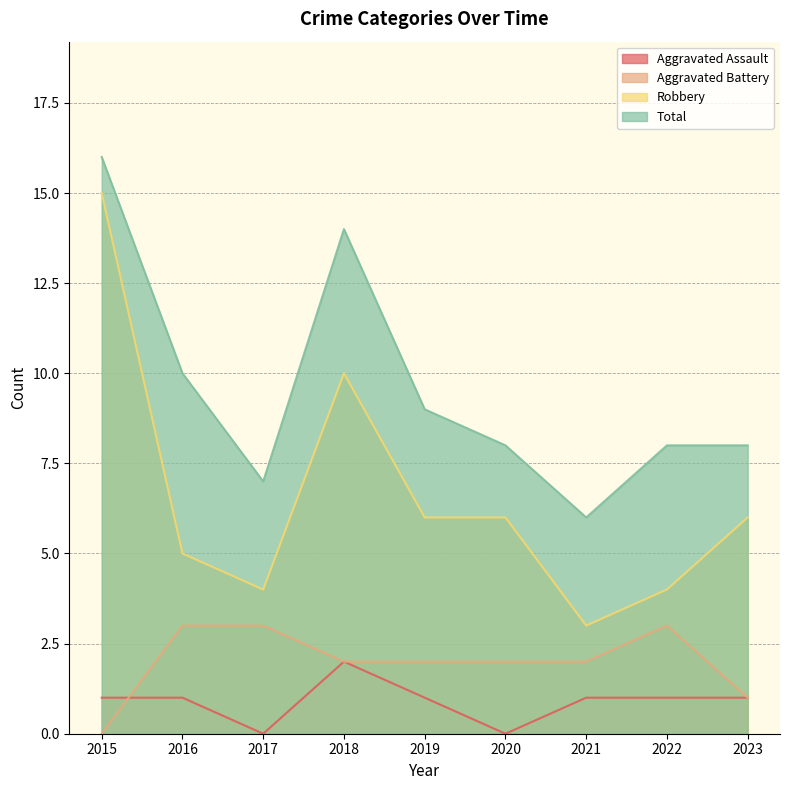

True or false: Robbery has a value of 15 at 2015.

True